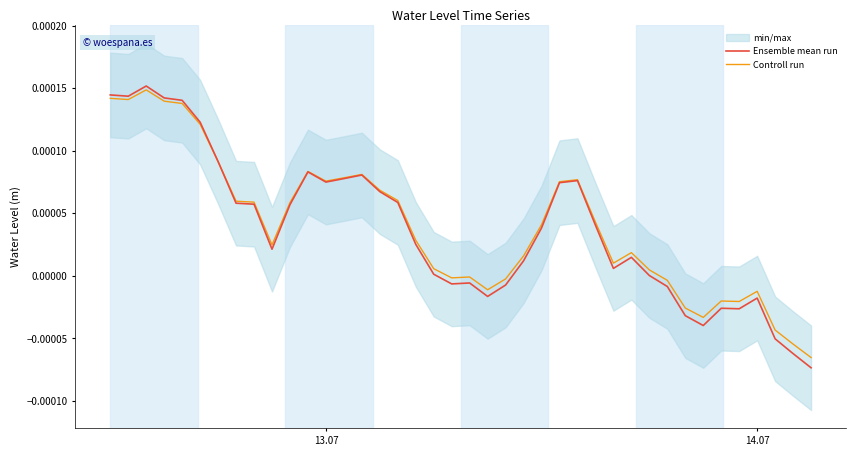

How many times do Ensemble mean run and Controll run cross each other?

1